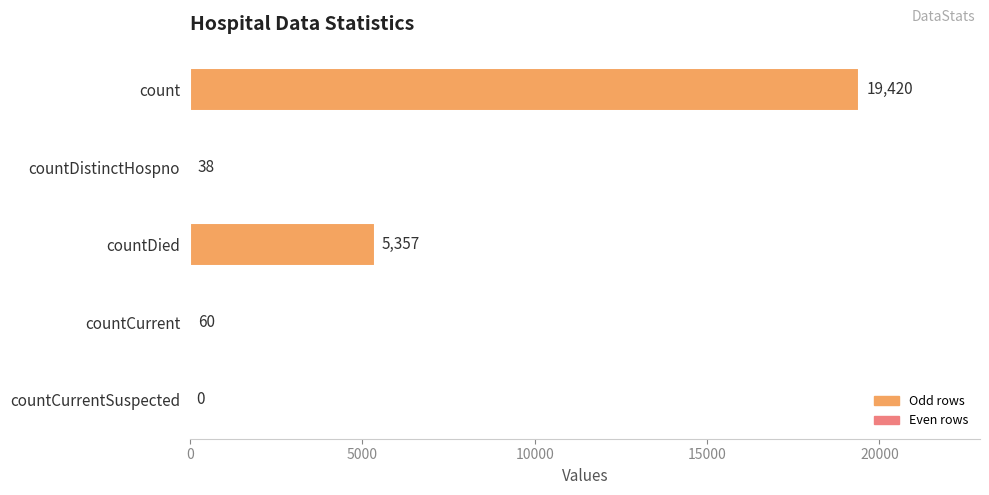

Between countDistinctHospno and countDied, which is larger?

countDied